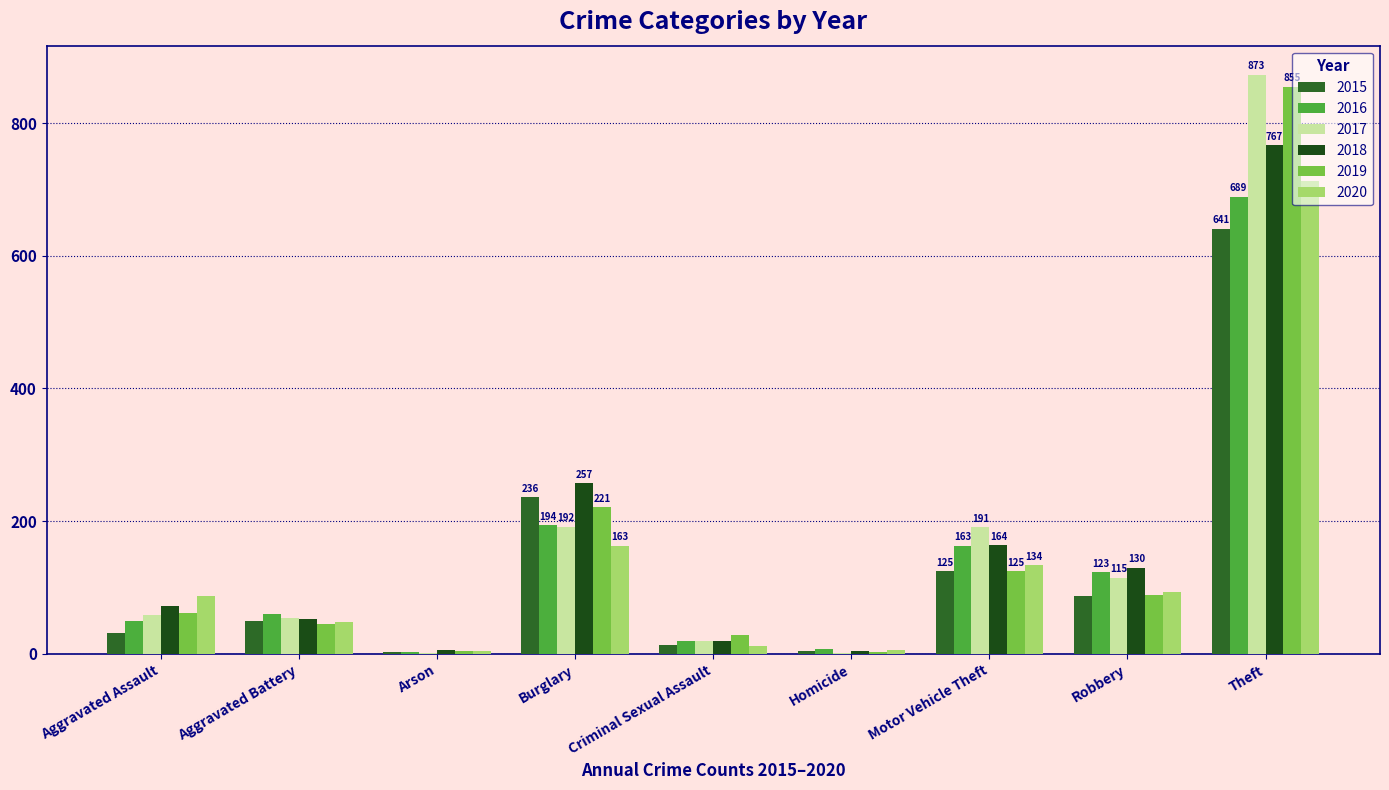

How many distinct data groups are displayed?

6